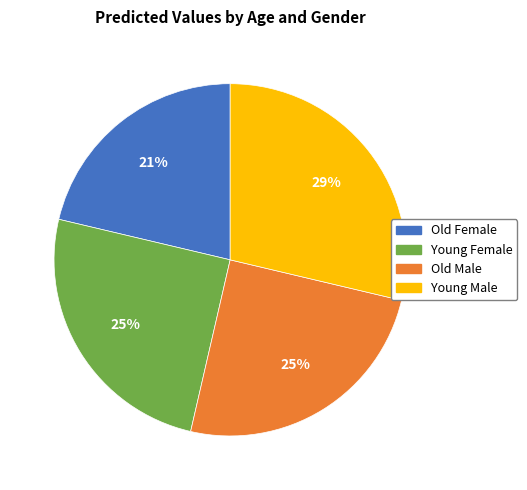

Is there a majority slice in this chart?

No